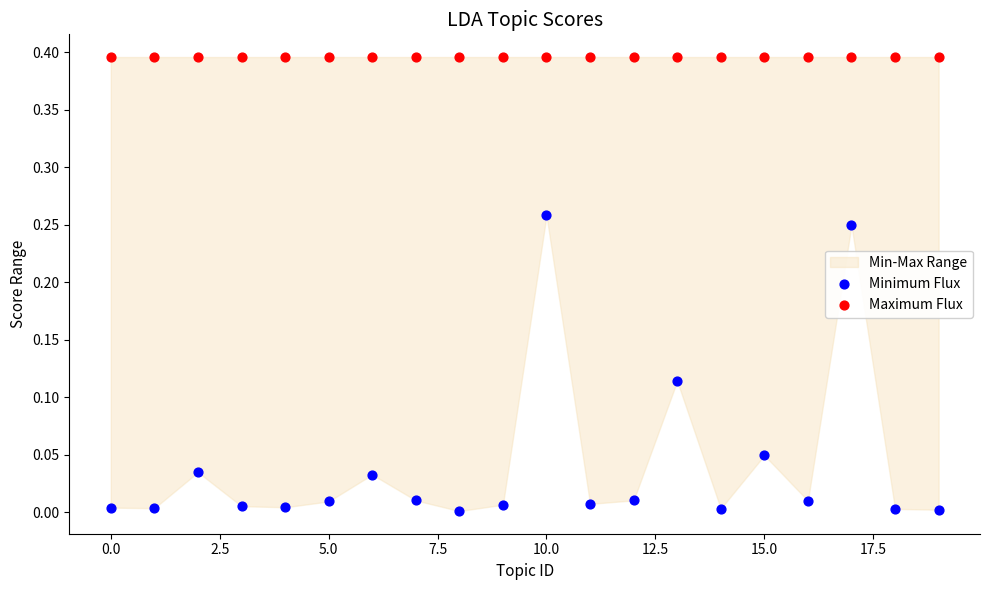

Which series reaches the maximum Y coordinate?

Maximum Flux